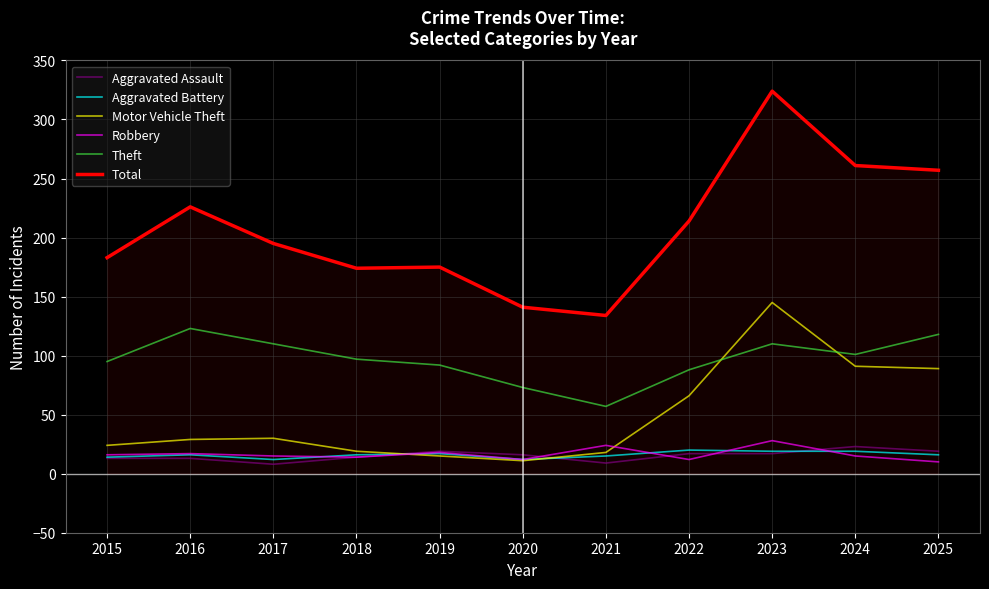

True or false: Theft and Aggravated Assault intersect in this chart.

False